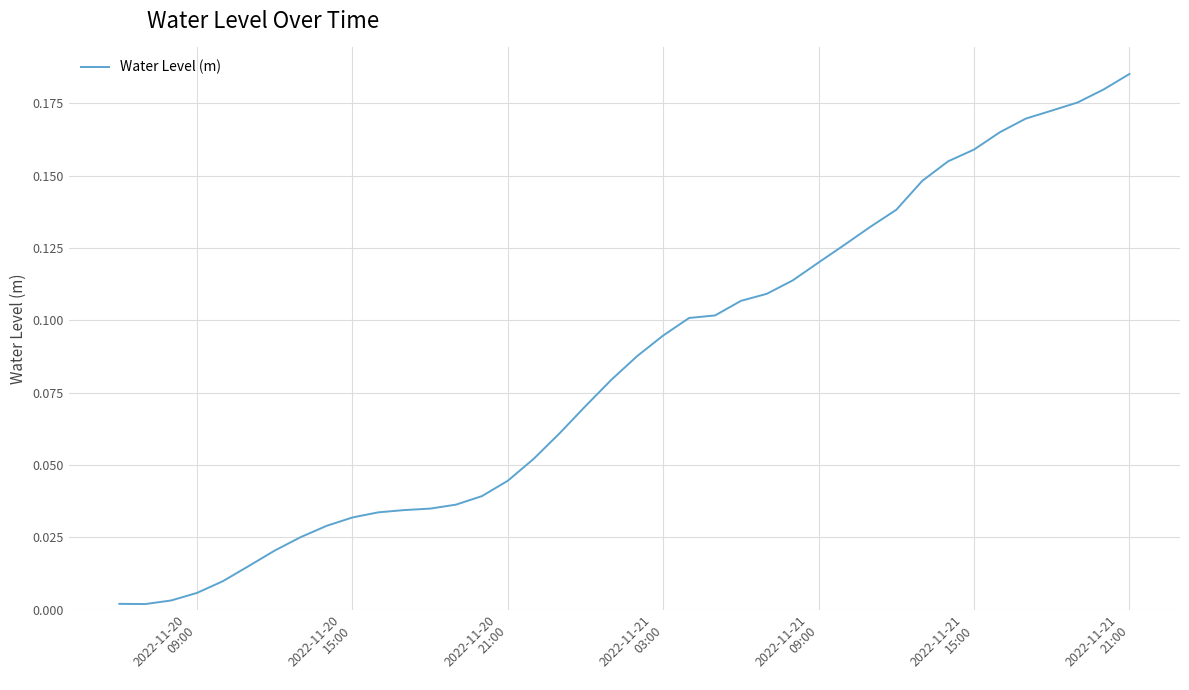

Does the chart display data point markers on the line(s)?

No